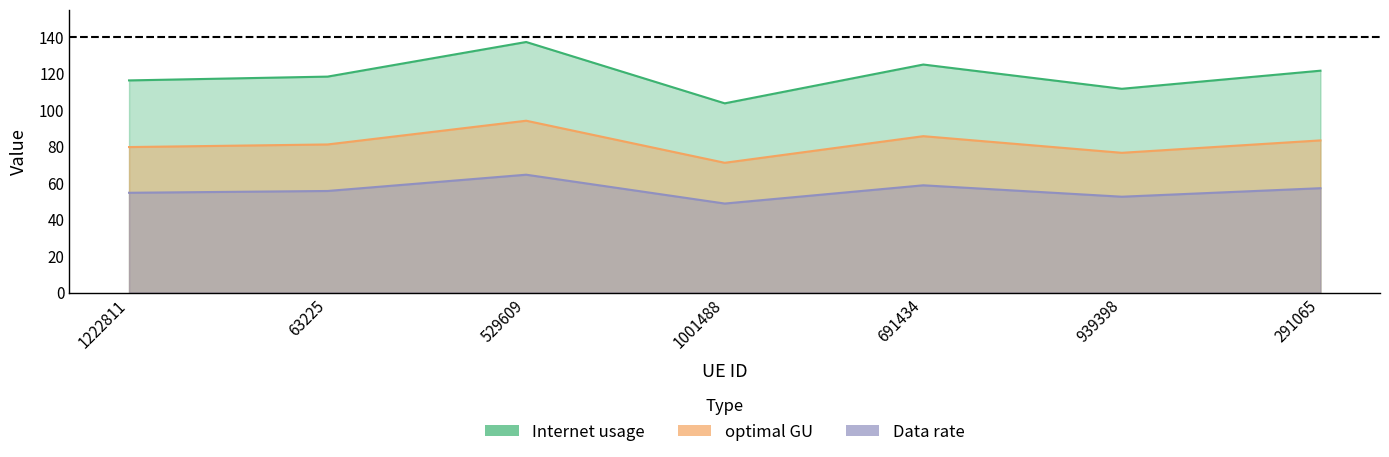

What is the lowest value of the Data rate series?

71.1